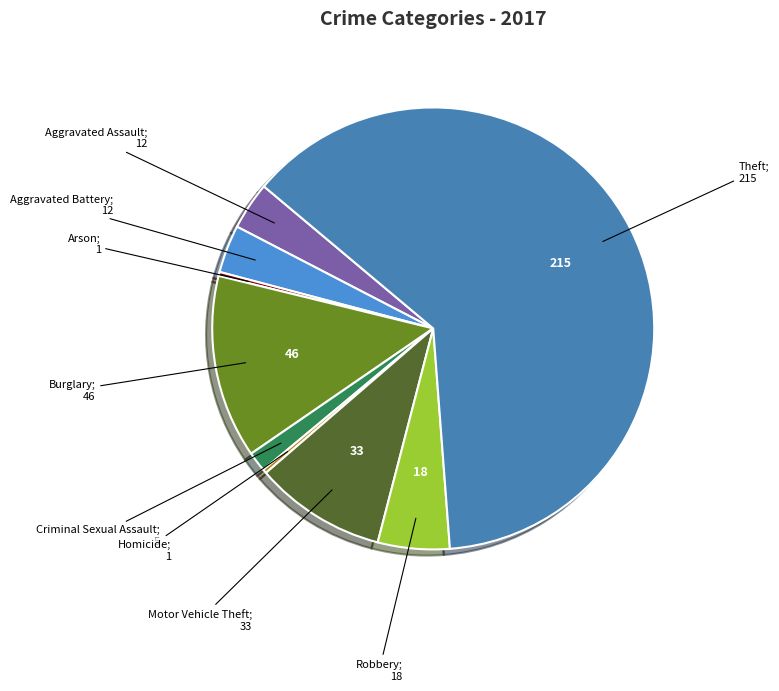

How many segments does this pie chart have?

9